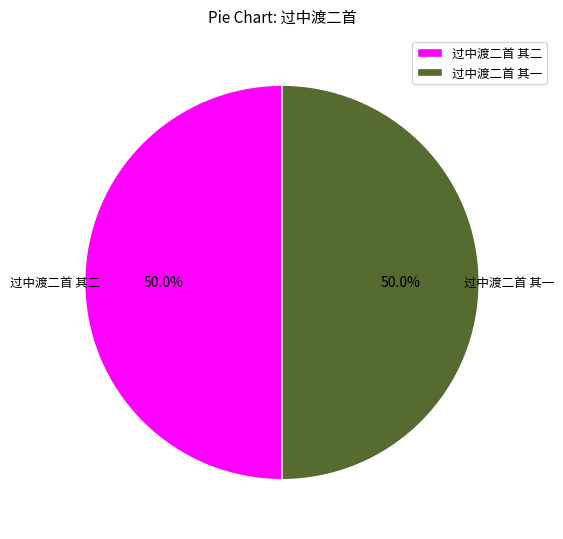

The 过中渡二首 其一 slice represents 35% of the pie. True or false?

False